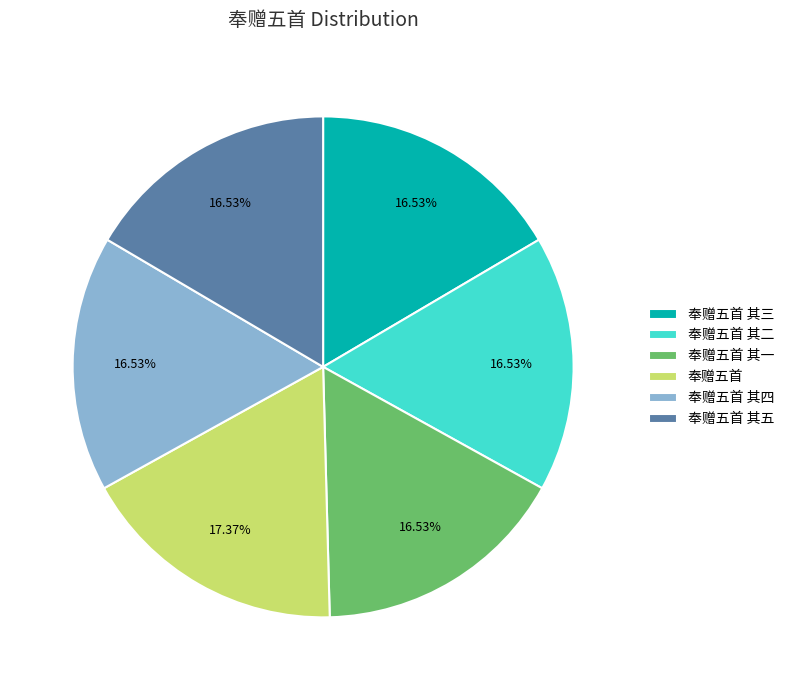

Does 奉赠五首 其五 account for over 50% of the chart?

No